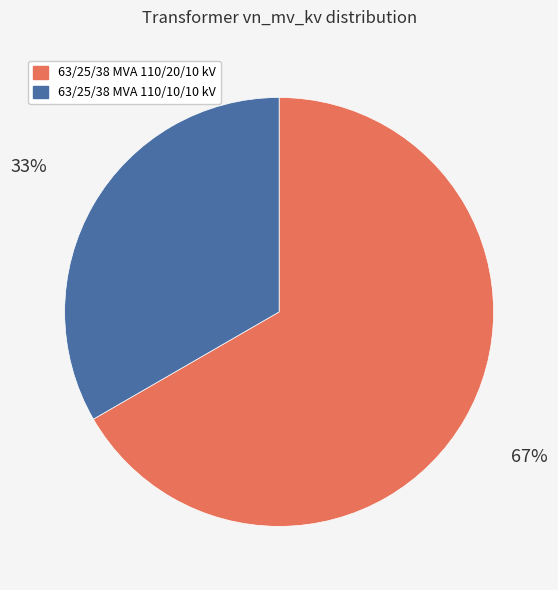

Which slice is the smallest?

63/25/38 MVA 110/10/10 kV